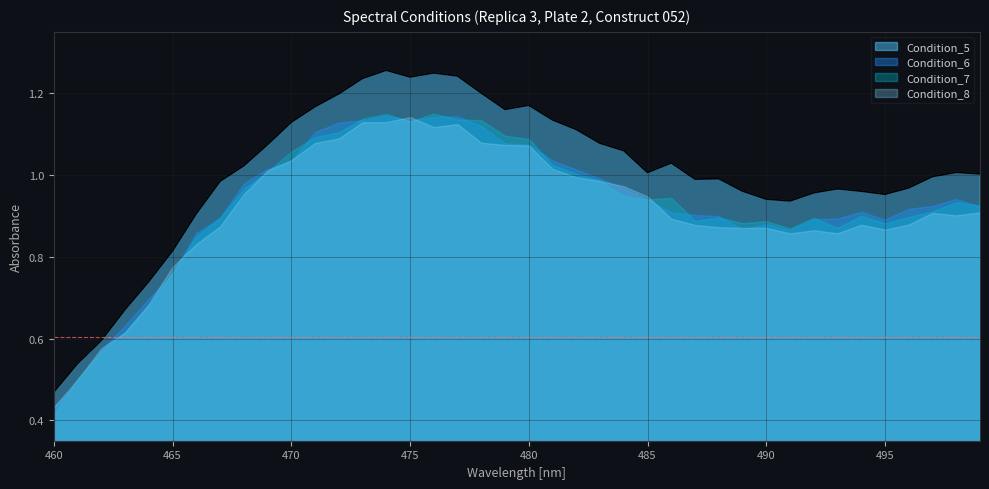

What are all the series names shown in the legend?

Condition_5, Condition_6, Condition_7, Condition_8